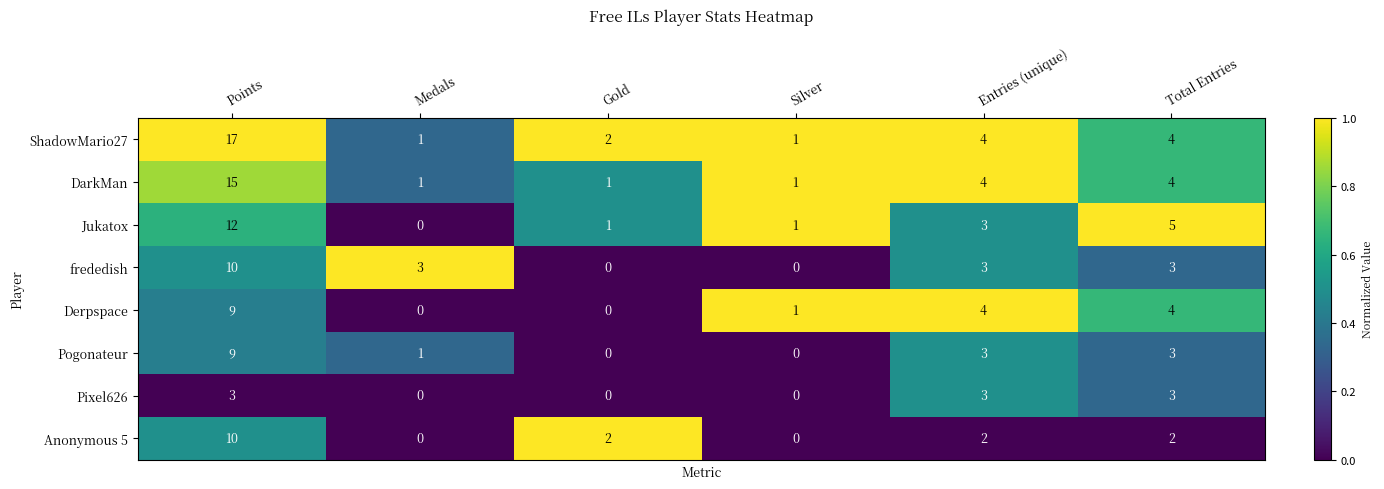

True or false: Derpspace has a value of 15 at Points.

False